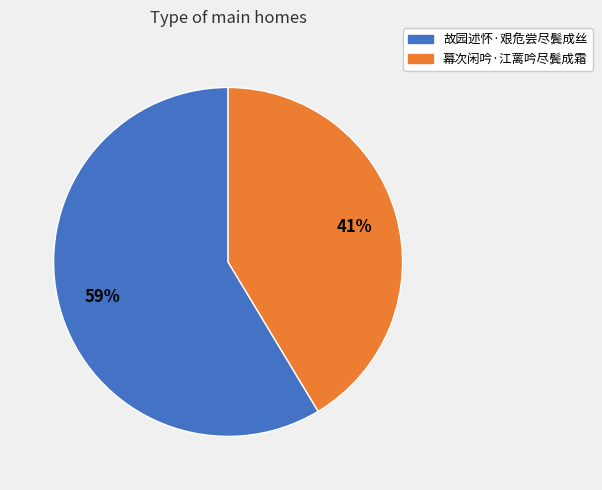

What is the largest slice in the pie chart?

故园述怀·艰危尝尽鬓成丝